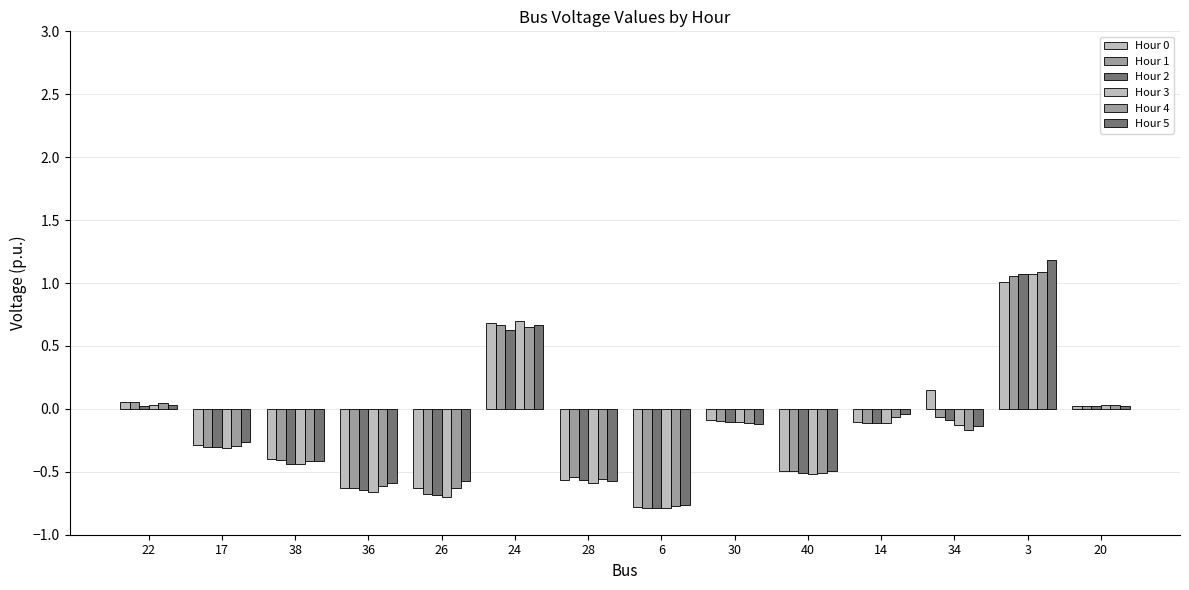

Reading left to right, transcribe all the data shown in this chart.

Hour 0: 0.1	-0.3	-0.4	-0.6	-0.6	0.7	-0.6	-0.8	-0.1	-0.5	-0.1	0.1	1.0	0.0
Hour 1: 0.1	-0.3	-0.4	-0.6	-0.7	0.7	-0.5	-0.8	-0.1	-0.5	-0.1	-0.1	1.1	0.0
Hour 2: 0.0	-0.3	-0.4	-0.6	-0.7	0.6	-0.6	-0.8	-0.1	-0.5	-0.1	-0.1	1.1	0.0
Hour 3: 0.0	-0.3	-0.4	-0.7	-0.7	0.7	-0.6	-0.8	-0.1	-0.5	-0.1	-0.1	1.1	0.0
Hour 4: 0.0	-0.3	-0.4	-0.6	-0.6	0.7	-0.6	-0.8	-0.1	-0.5	-0.1	-0.2	1.1	0.0
Hour 5: 0.0	-0.3	-0.4	-0.6	-0.6	0.7	-0.6	-0.8	-0.1	-0.5	-0.0	-0.1	1.2	0.0